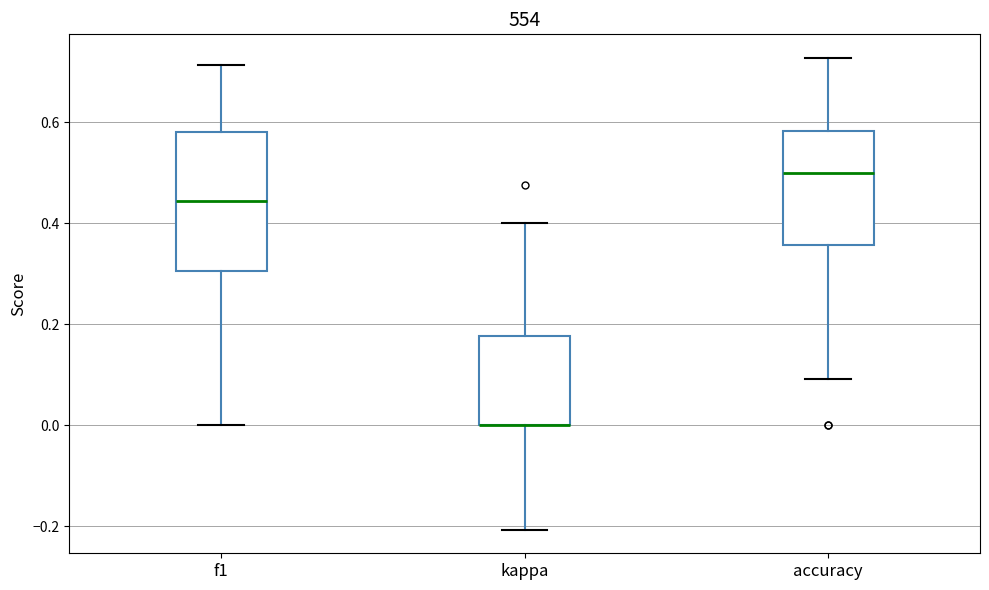

Where is the upper edge of the box for kappa on the y-axis? The values are not printed on the chart, so give them approximately, as read against the axis.

0.18